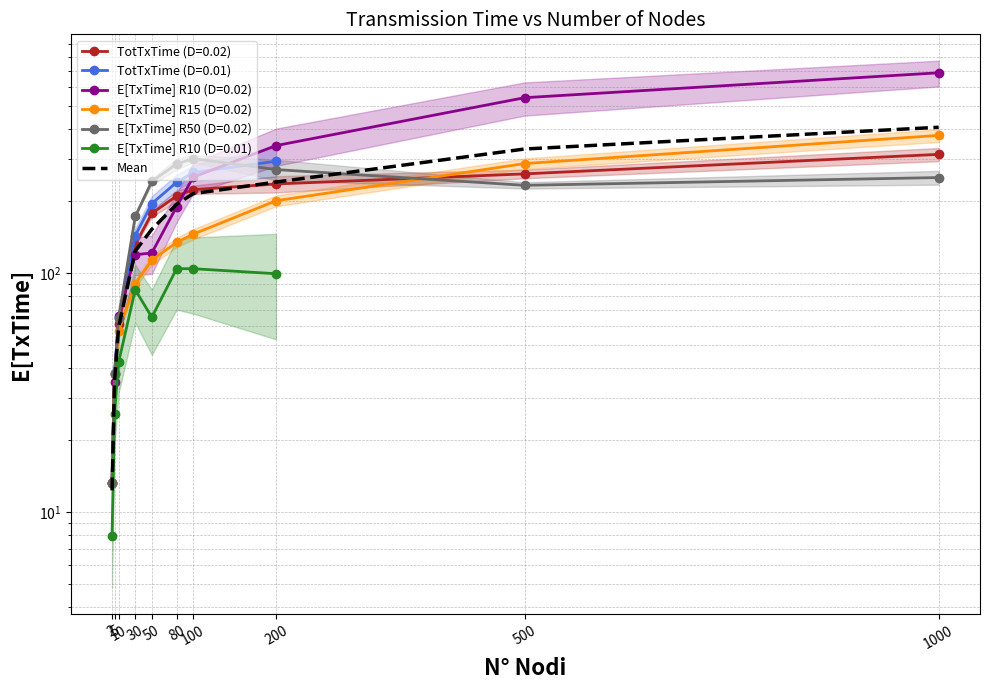

What is the average value?

176.4